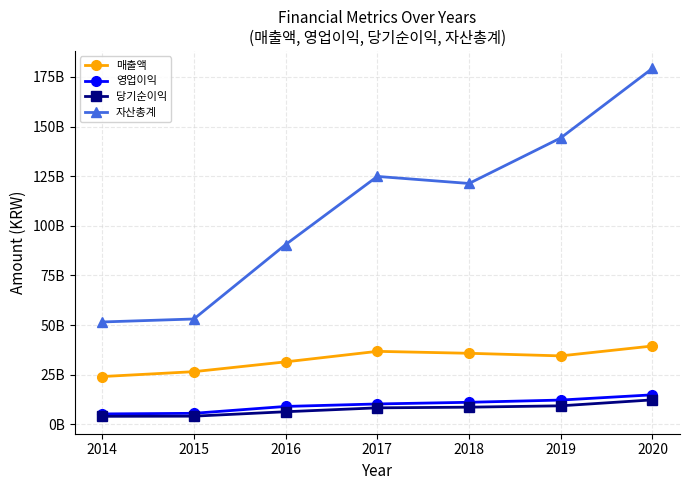

Reading left to right, what are all the values shown in this chart?

매출액: 2014=24047969355	2015=26514434522	2016=31454021363	2017=36750461839	2018=35769759371	2019=34463400471	2020=39440174261
영업이익: 2014=5226706972	2015=5535301567	2016=8998262664	2017=10248899163	2018=11087812593	2019=12209437288	2020=14847198536
당기순이익: 2014=4018369835	2015=4095644416	2016=6325594904	2017=8292616351	2018=8627690026	2019=9314082227	2020=12307080004
자산총계: 2014=51545863284	2015=53048991824	2016=90530670717	2017=124860423549	2018=121311102730	2019=144263389698	2020=179307690932